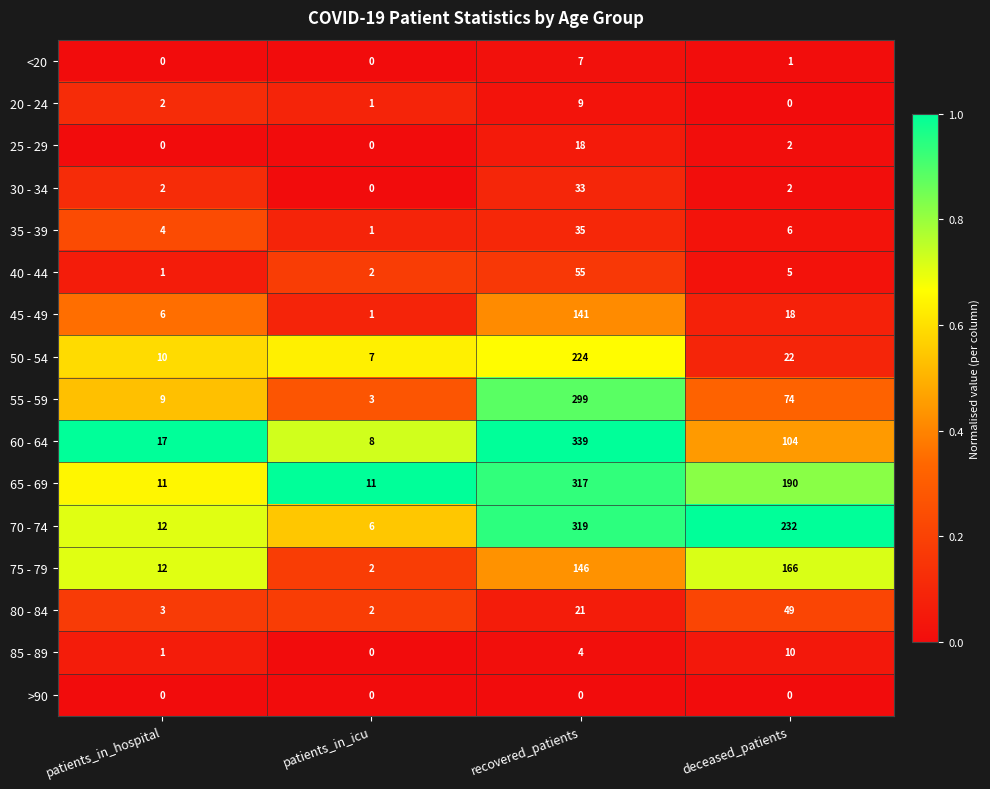

What is the difference between the maximum and second lowest values in the 60 - 64 series?

322